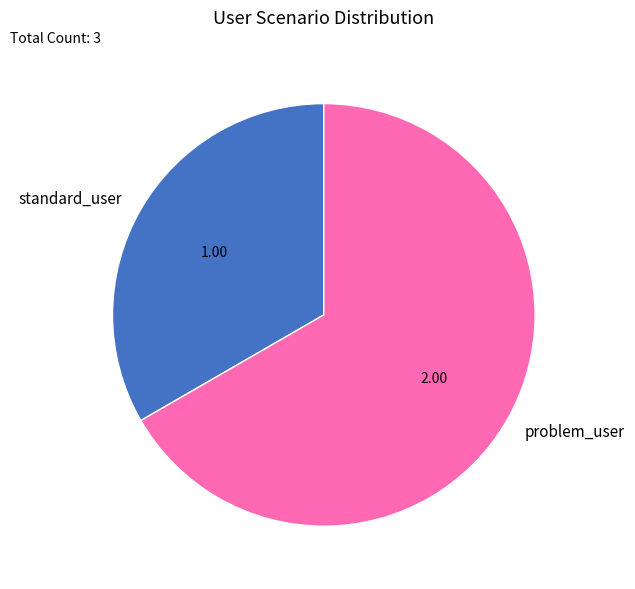

What is the majority slice?

problem_user